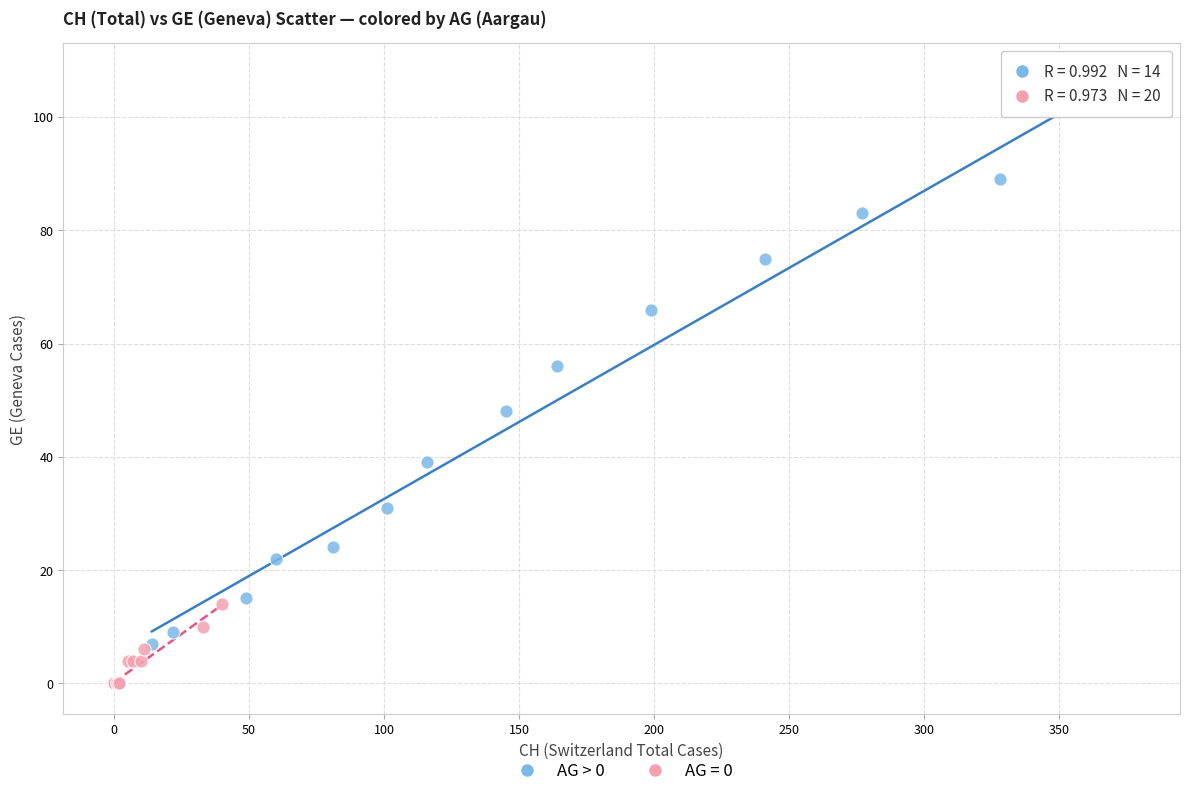

Which series contains the highest Y value?

AG > 0